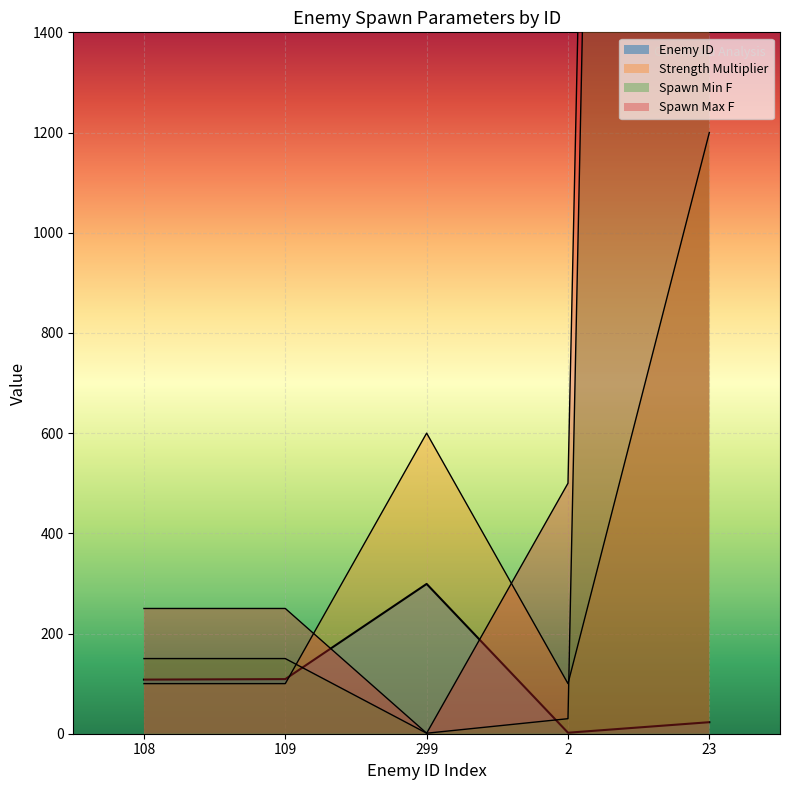

Does the chart display data point markers on the line(s)?

No